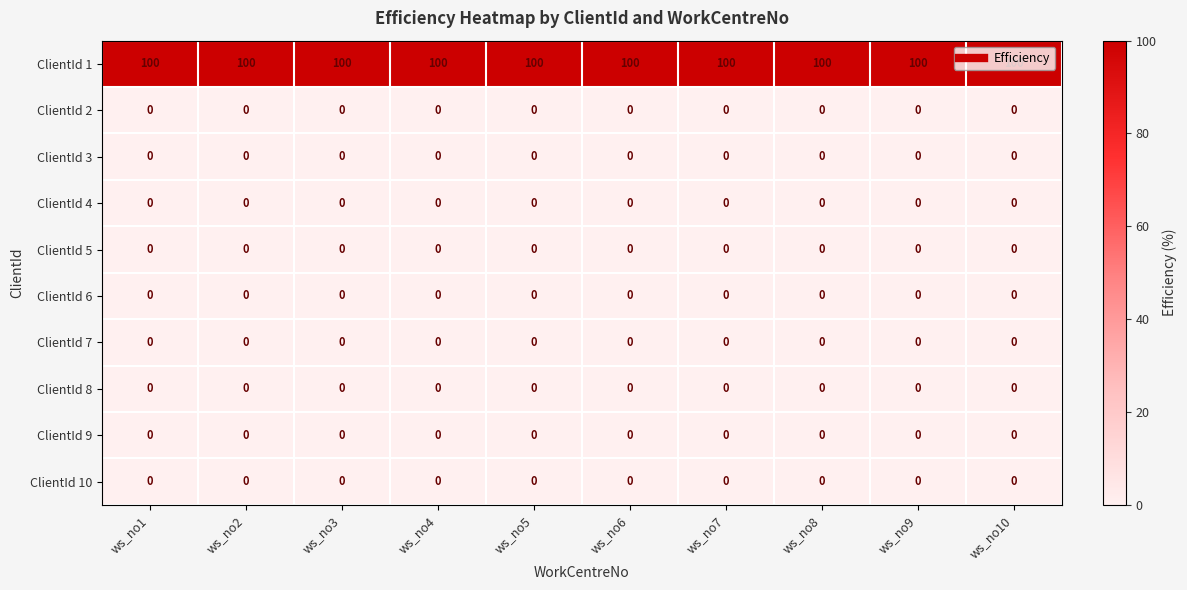

What is the maximum value shown in the chart?

100